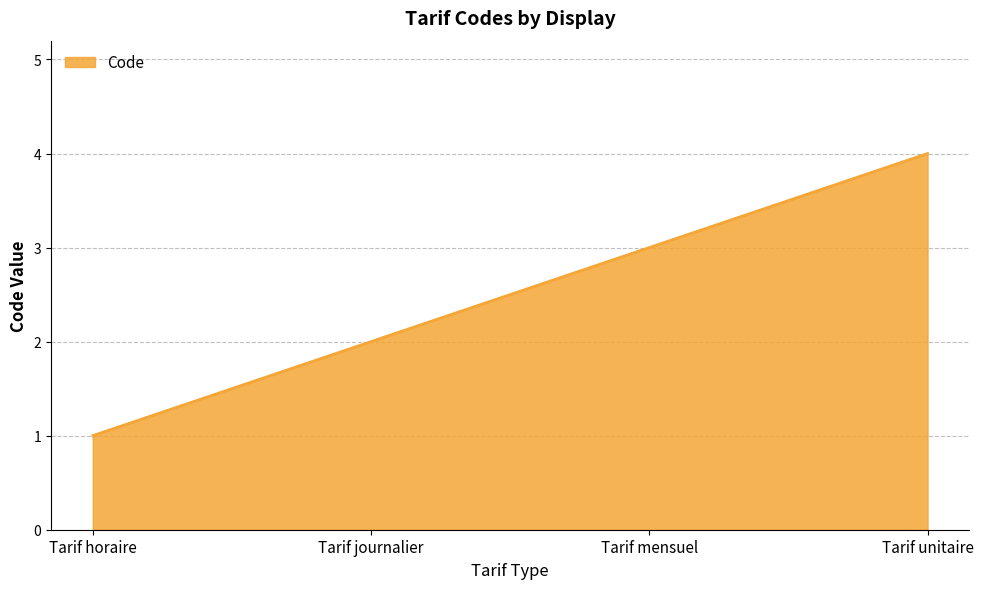

The chart shows a value of 1 at Tarif horaire. True or false?

True